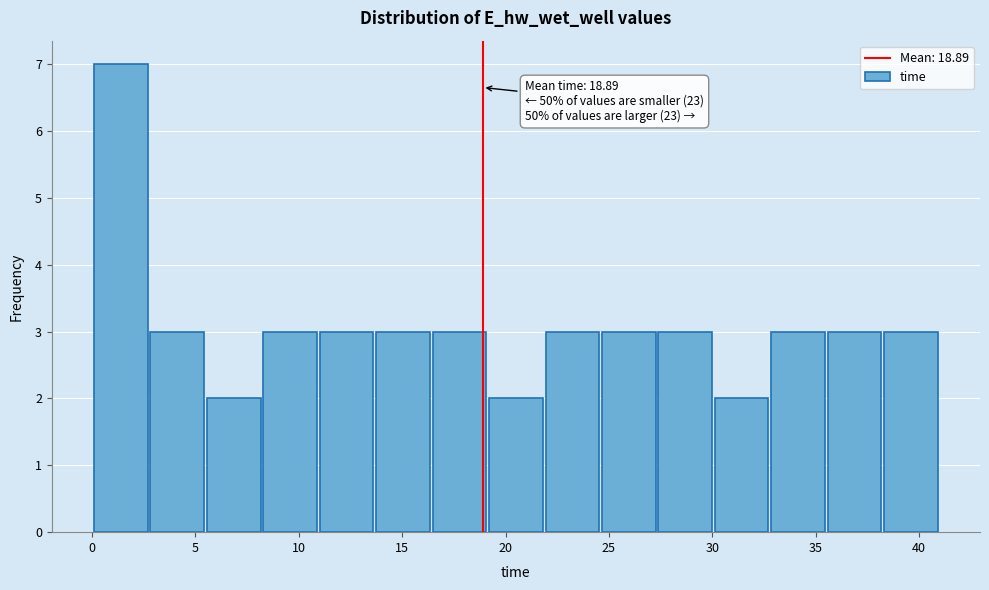

Over which range of the x-axis is the bar tallest?

0.0 to 3.0